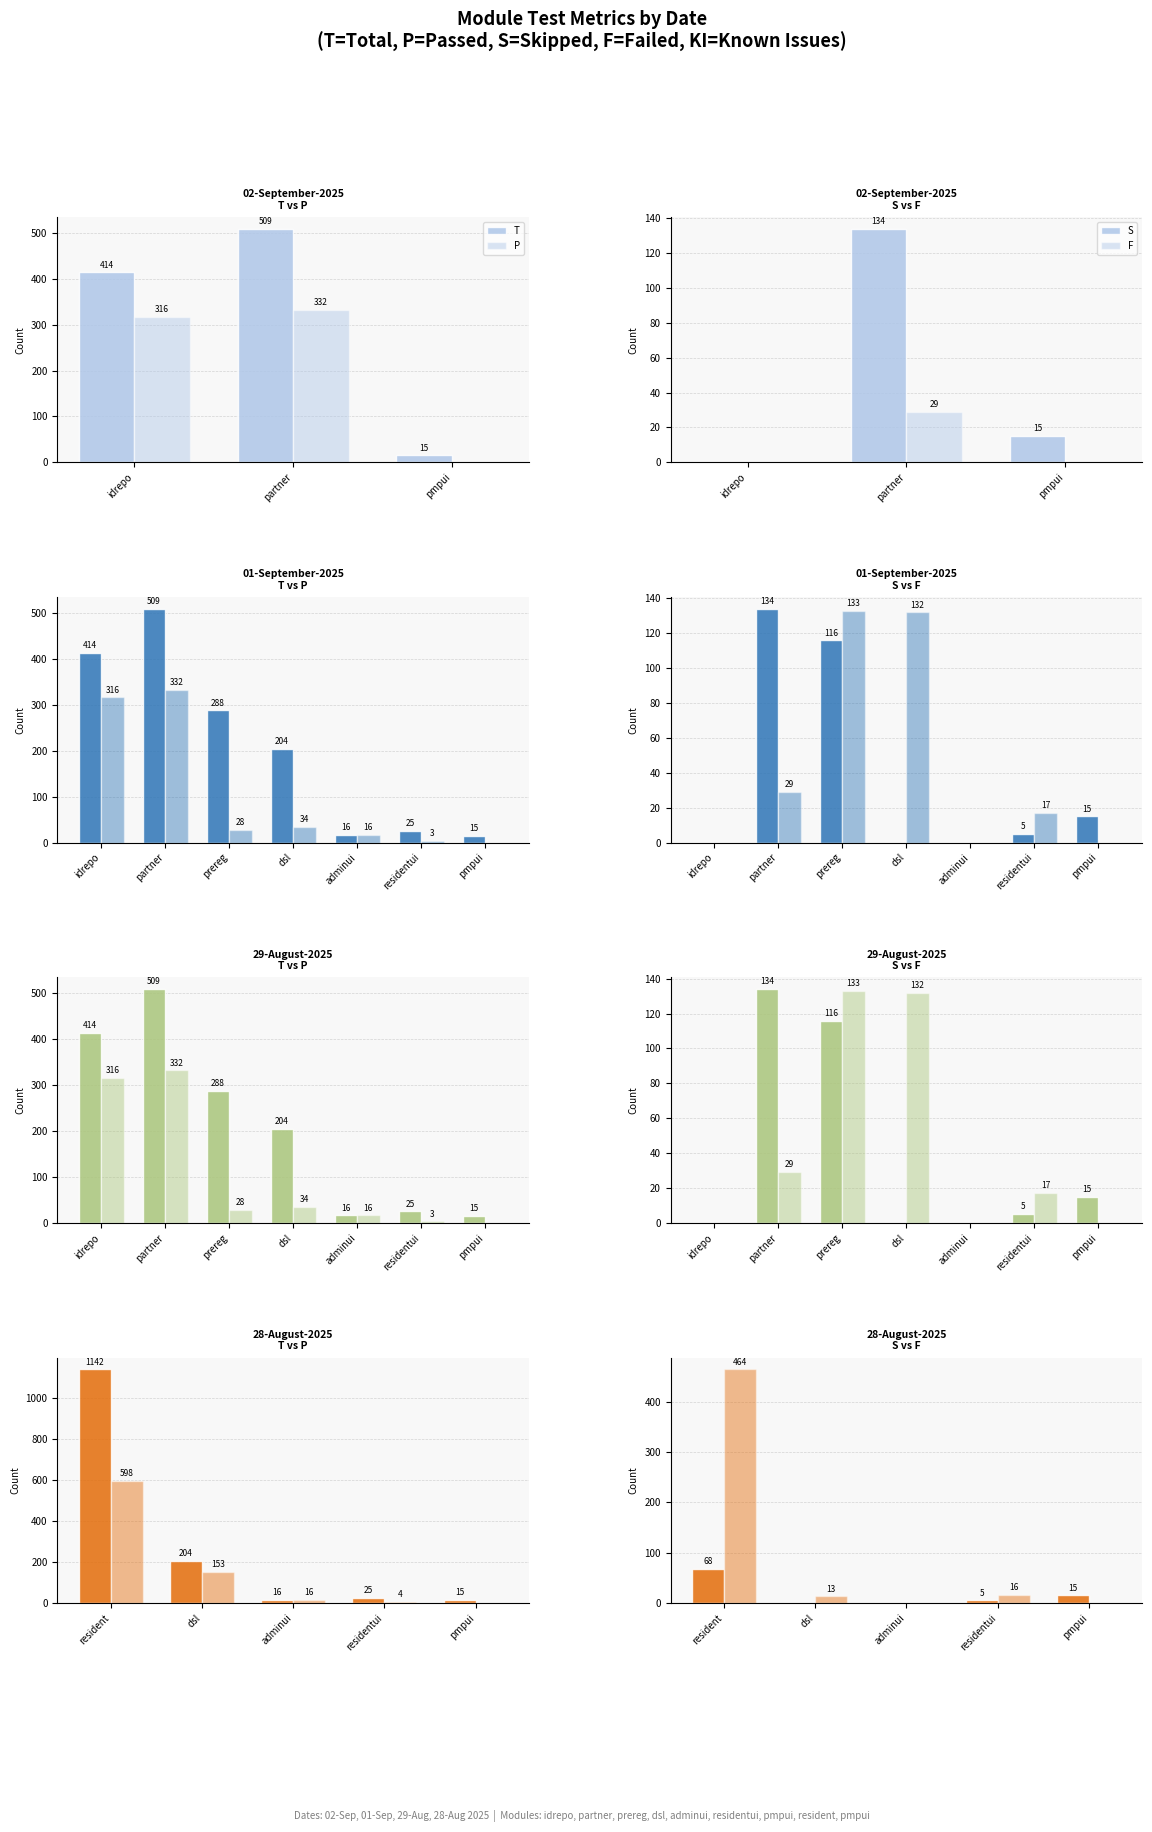

List the series in order of their overall mean, lowest first.

S, F, P, T